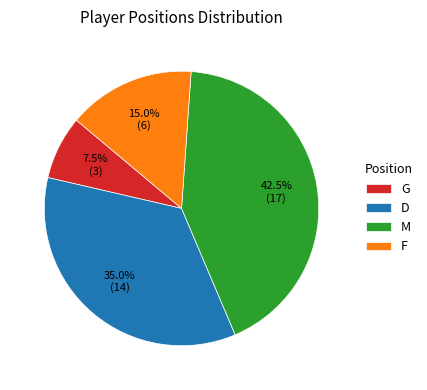

To the nearest percent, what is the difference between the largest and smallest slice percentages?

35%